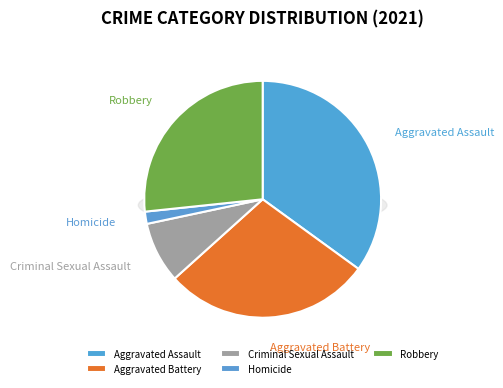

Is the sum of Robbery and Aggravated Battery greater than half?

Yes